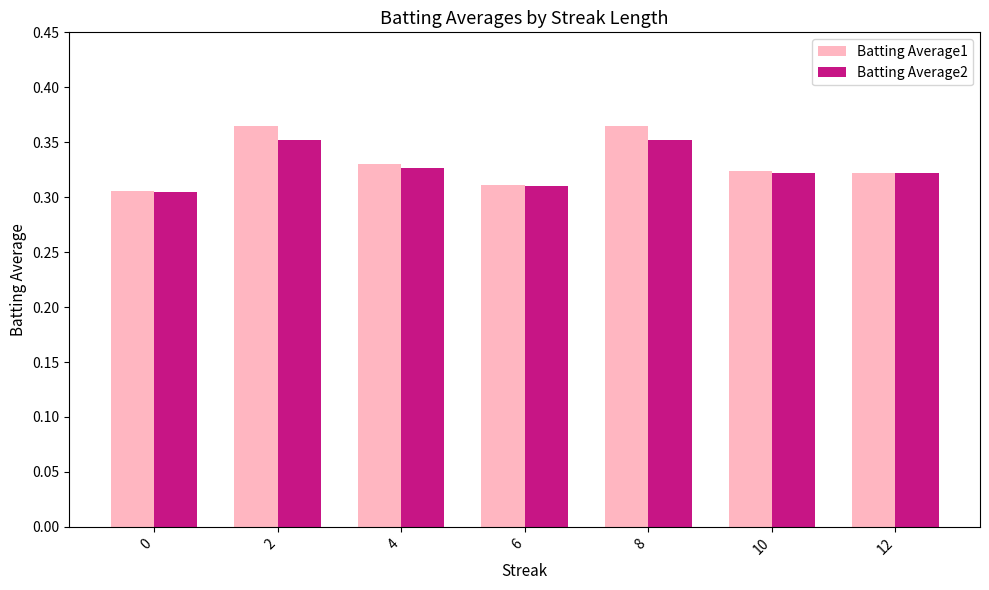

Which series has the largest range (max minus min)?

Batting Average1